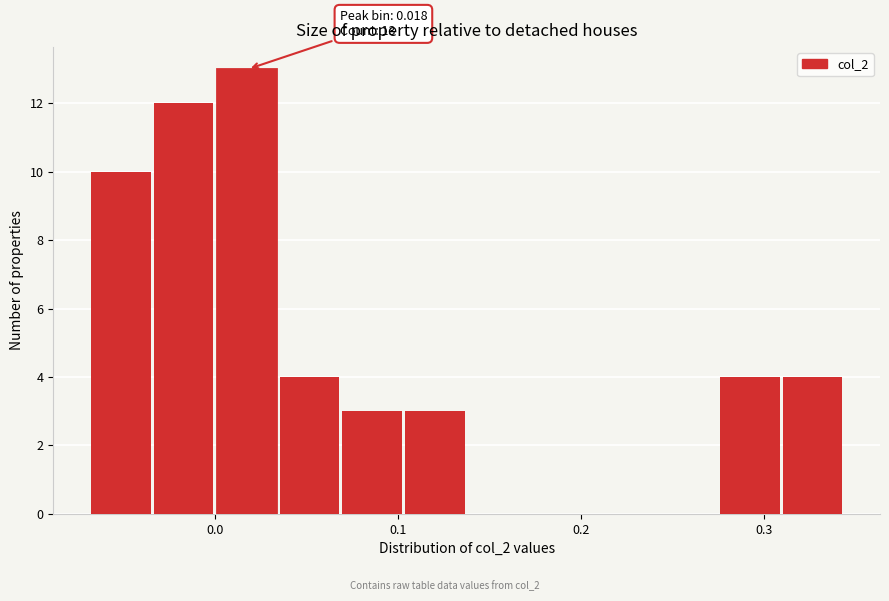

Read against the x-axis, roughly where is the centre of the tallest bar?

0.02